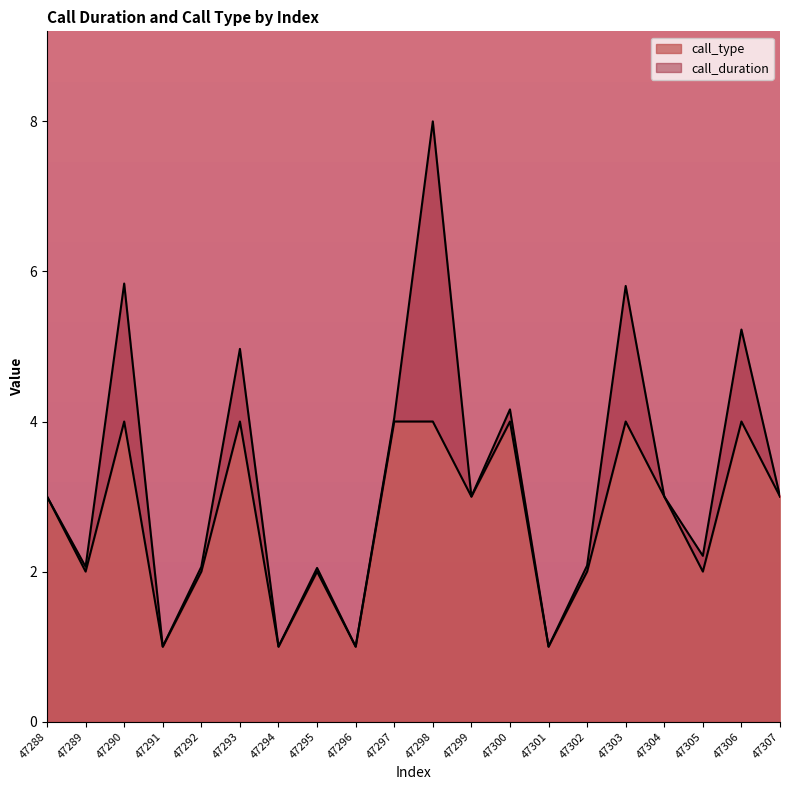

List the labels in order of value, largest first.

47290, 47293, 47297, 47298, 47300, 47303, 47306, 47288, 47299, 47304, 47307, 47289, 47292, 47295, 47302, 47305, 47291, 47294, 47296, 47301